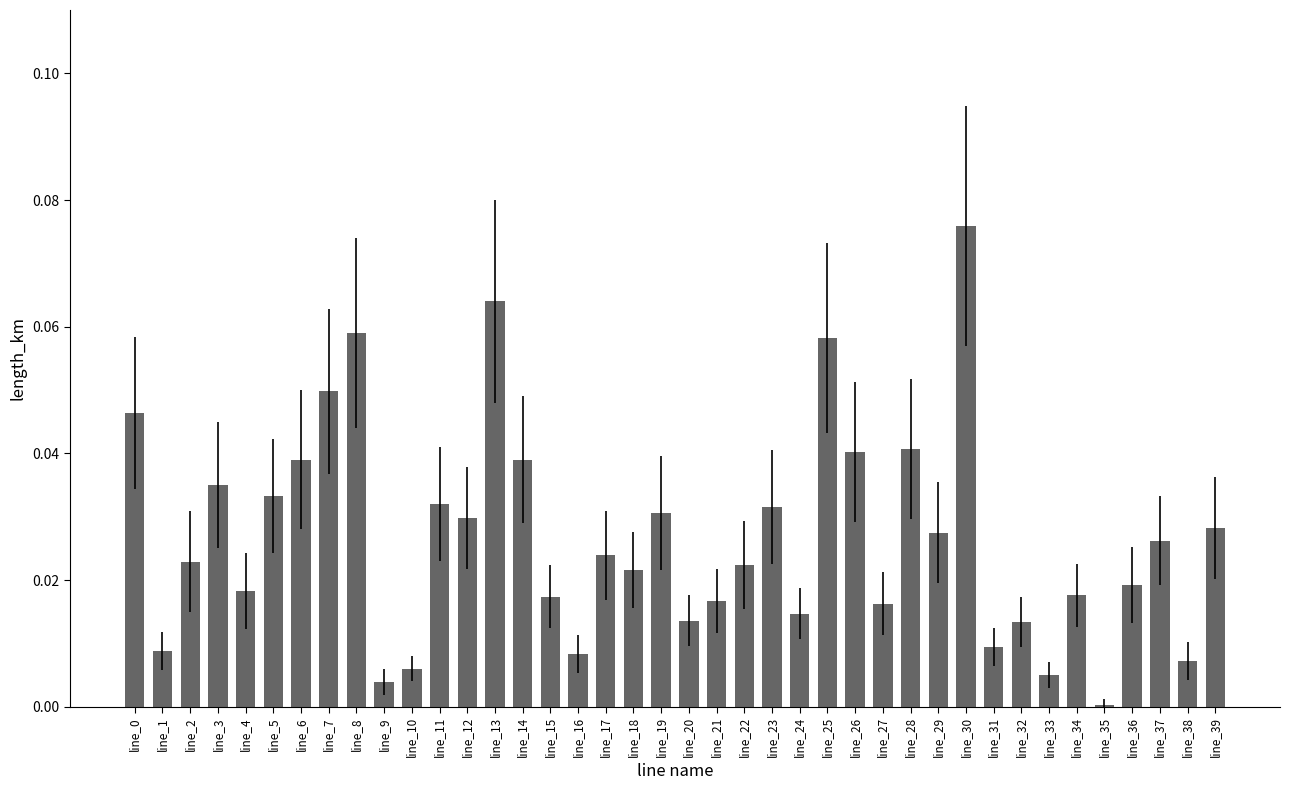

The value at line_6 is 0.0. True or false?

True